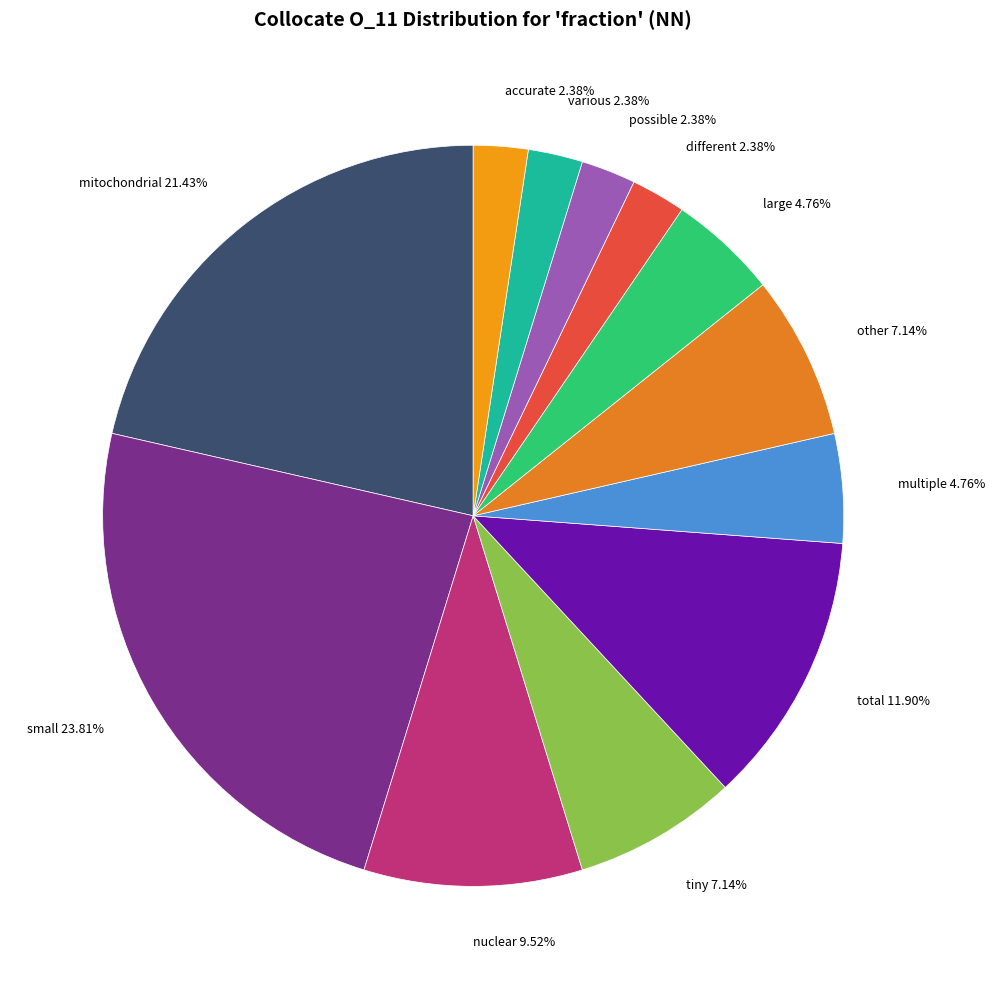

To the nearest percent, what is the combined percentage of mitochondrial and tiny?

29%